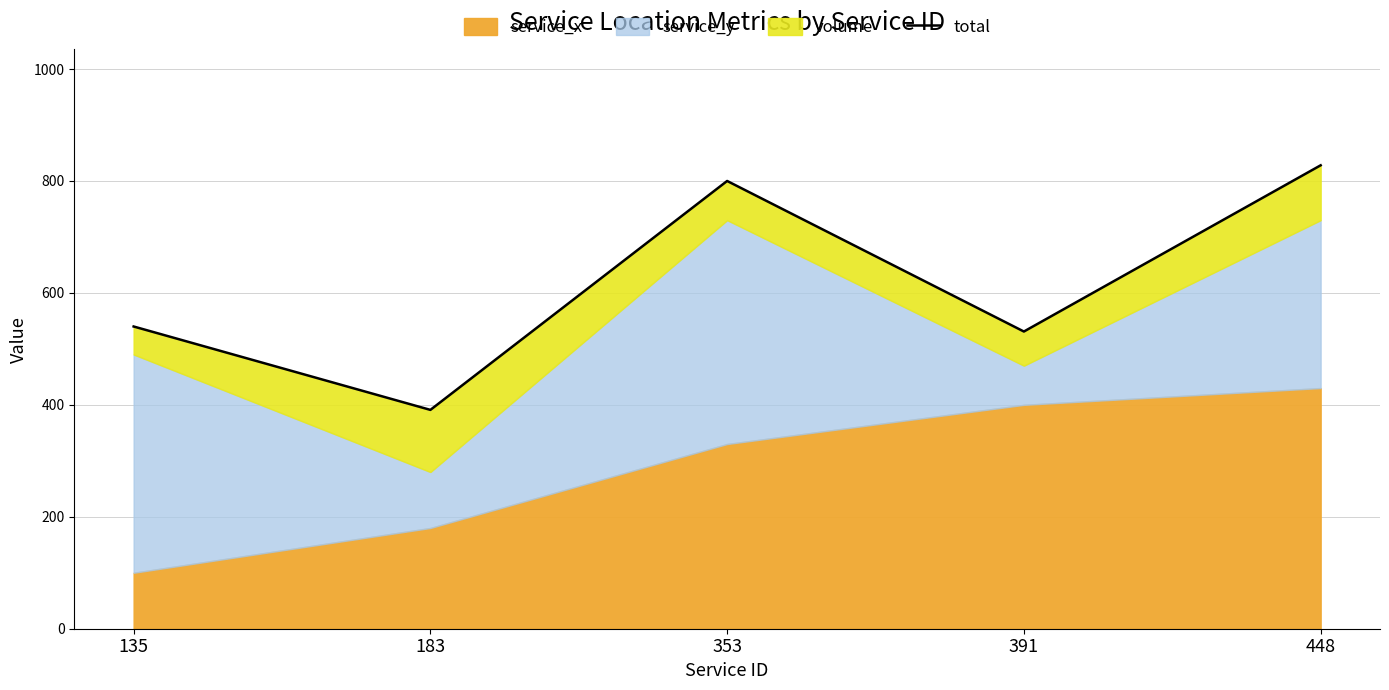

How many data points does each series have?

5